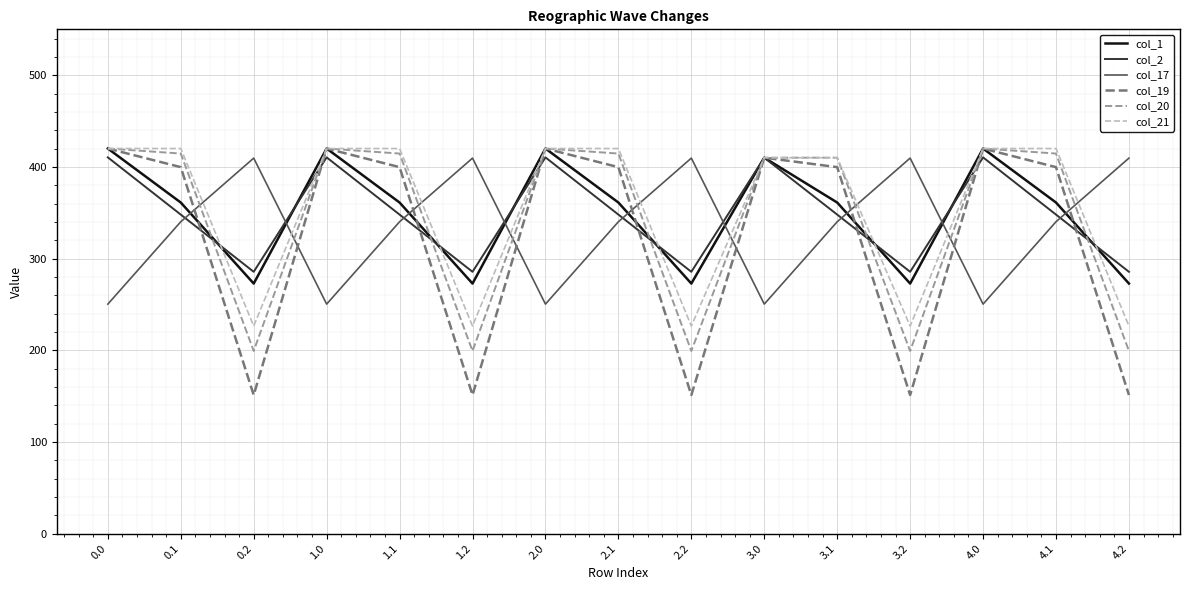

What is the smallest value displayed?

151.1